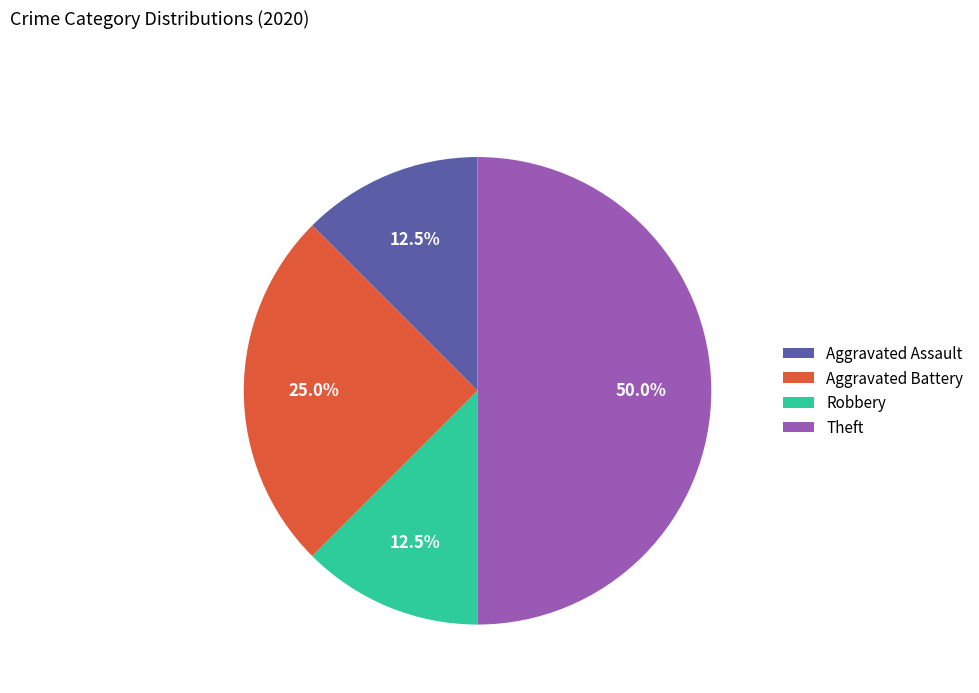

Which category has the biggest portion of the pie?

Theft